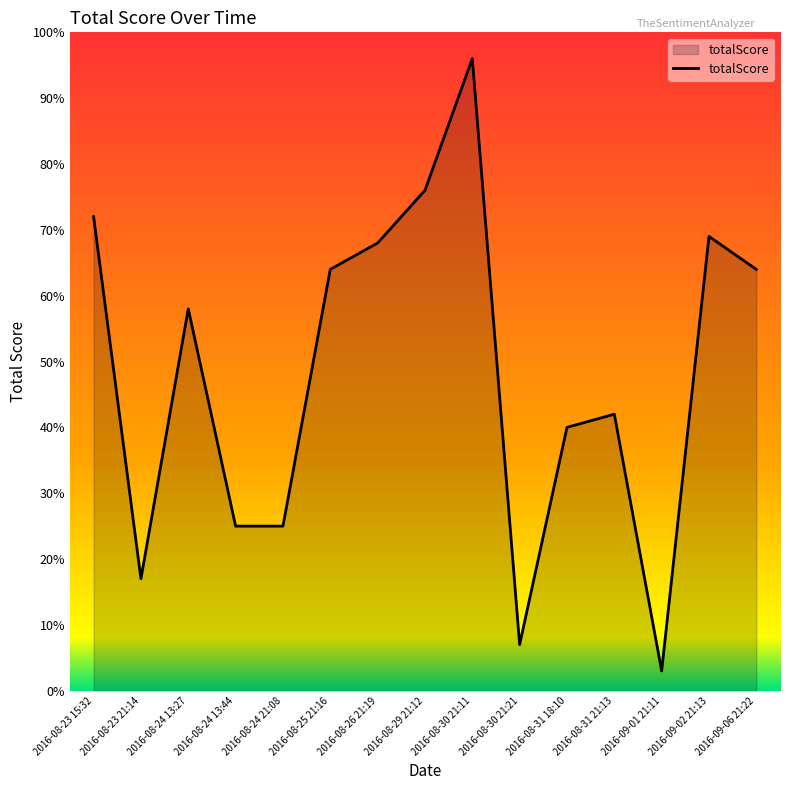

Where is the first local minimum?

2016-08-23 21:14